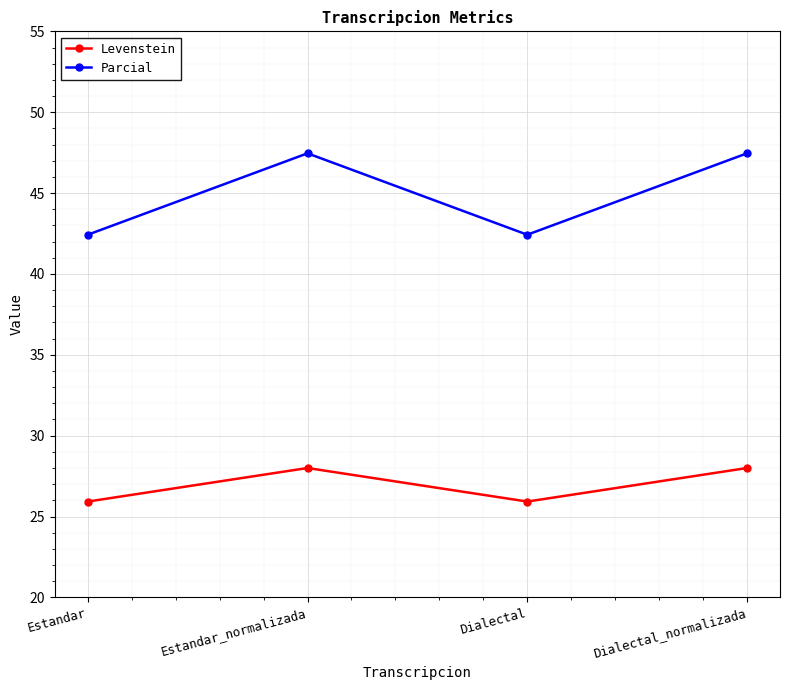

What is the maximum value shown in the chart?

47.5